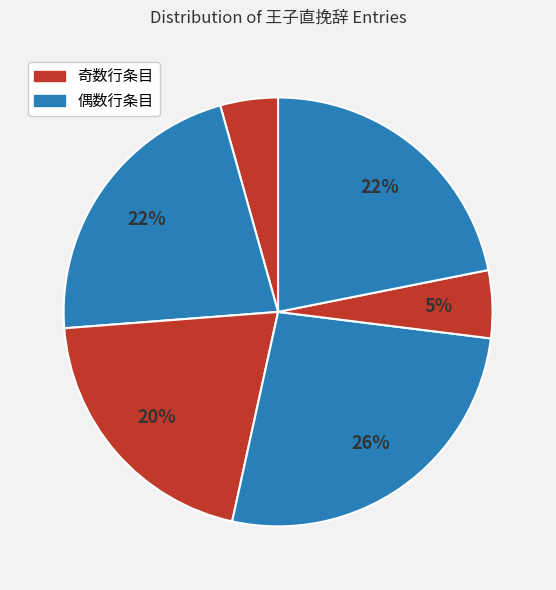

Is there a majority slice in this chart?

No